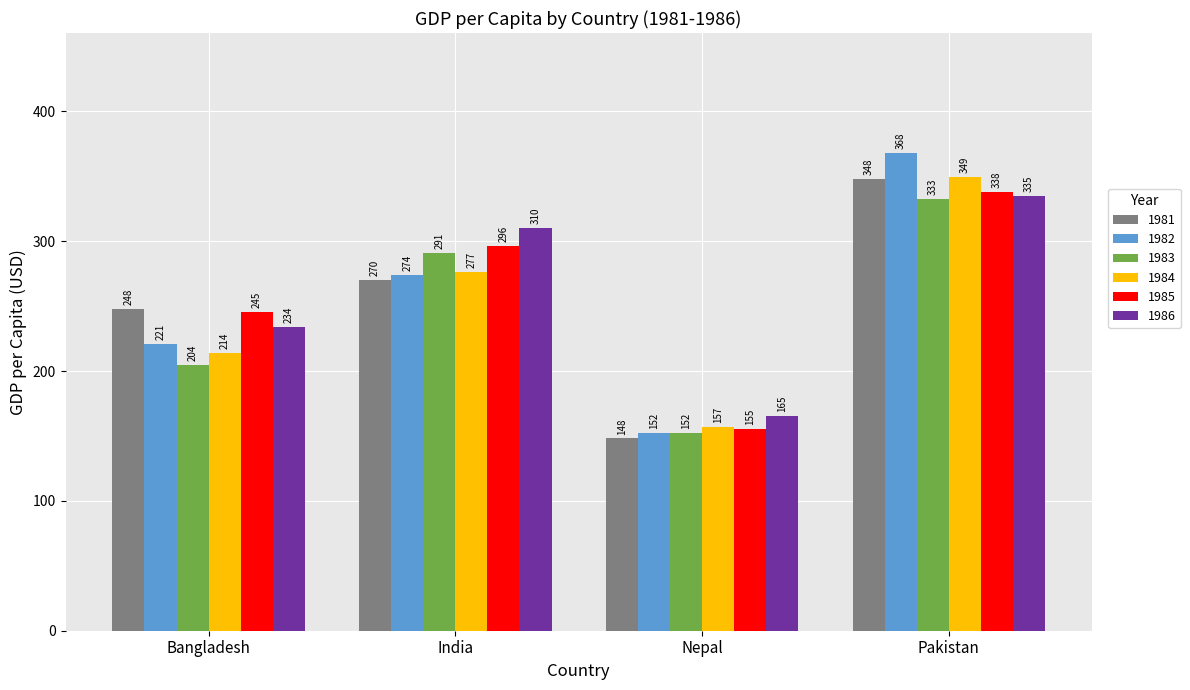

How many values in the 1985 series are below 296?

2